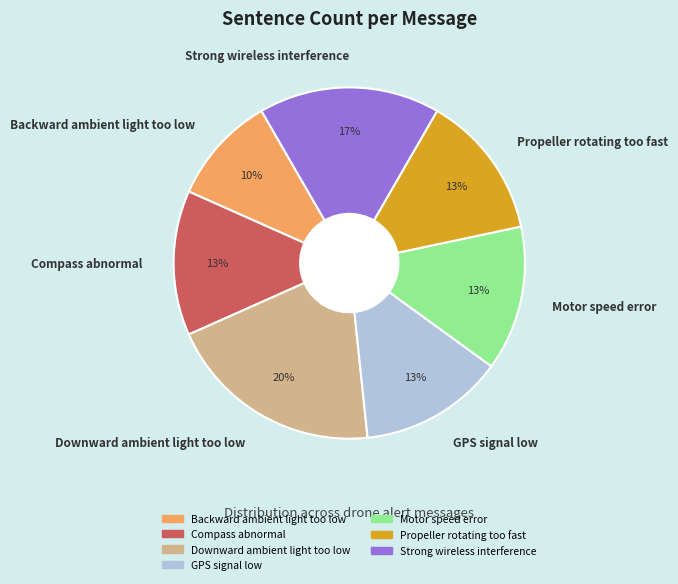

How many slices are in this pie chart?

7